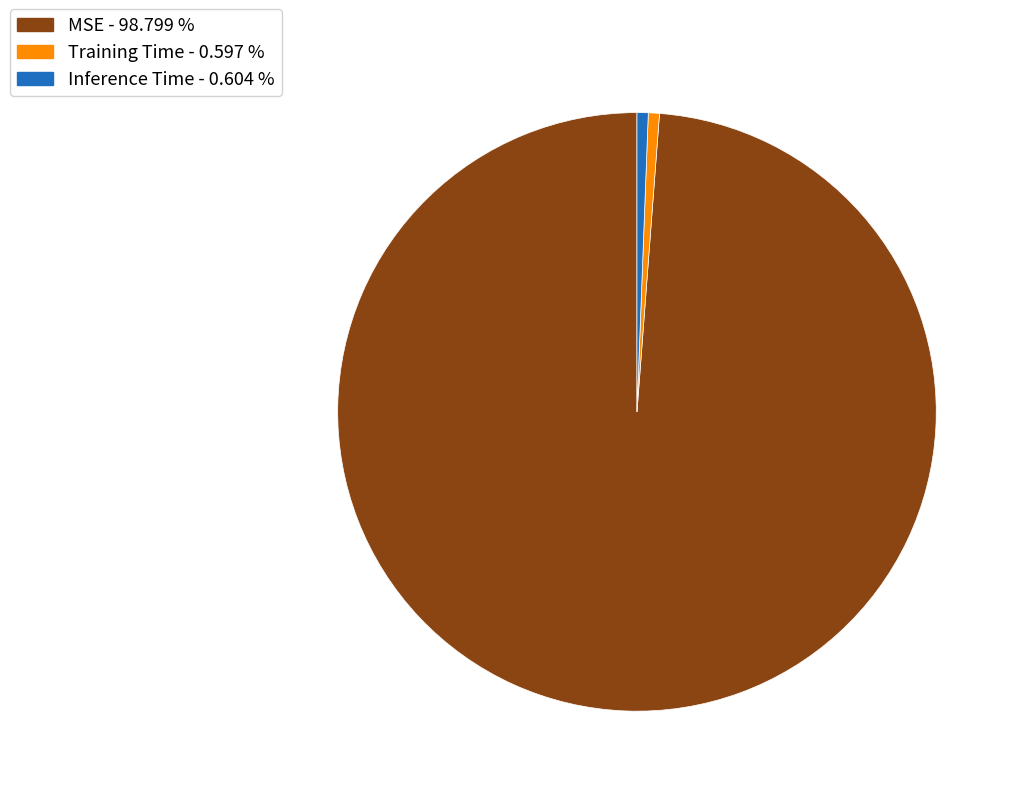

Between Training Time - 0.597 % and MSE - 98.799 %, which is larger?

MSE - 98.799 %